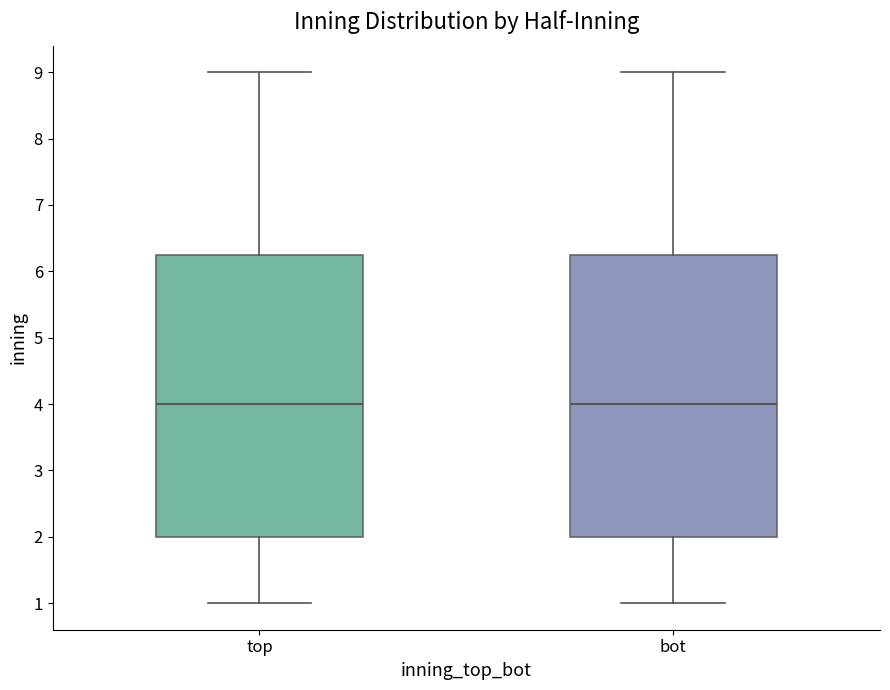

Reading left to right, transcribe this box plot: for each box, give where its median line is, the range the box spans, and where its two whiskers end, as read against the y-axis. The values are not printed on the chart, so give them approximately, as read against the axis.

top: median 4.0, box 2.0 to 6.3, whiskers 1.0 to 9.0
bot: median 4.0, box 2.0 to 6.3, whiskers 1.0 to 9.0